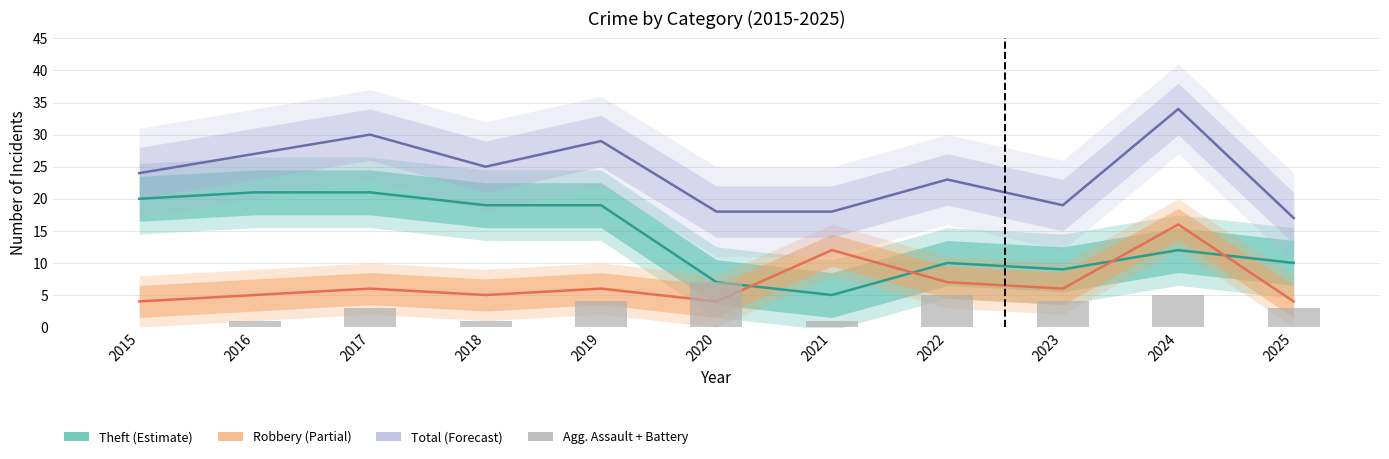

How many values in Agg. Assault + Battery are above zero?

10